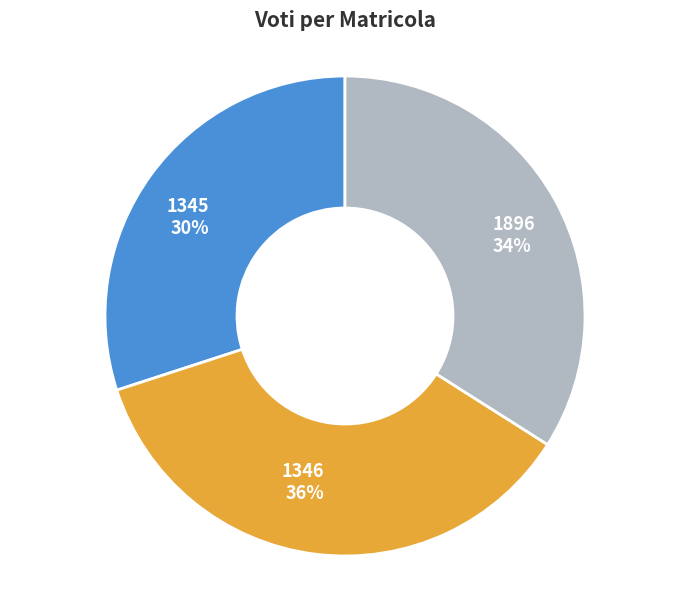

To the nearest percent, what portion does 1346 represent?

36%